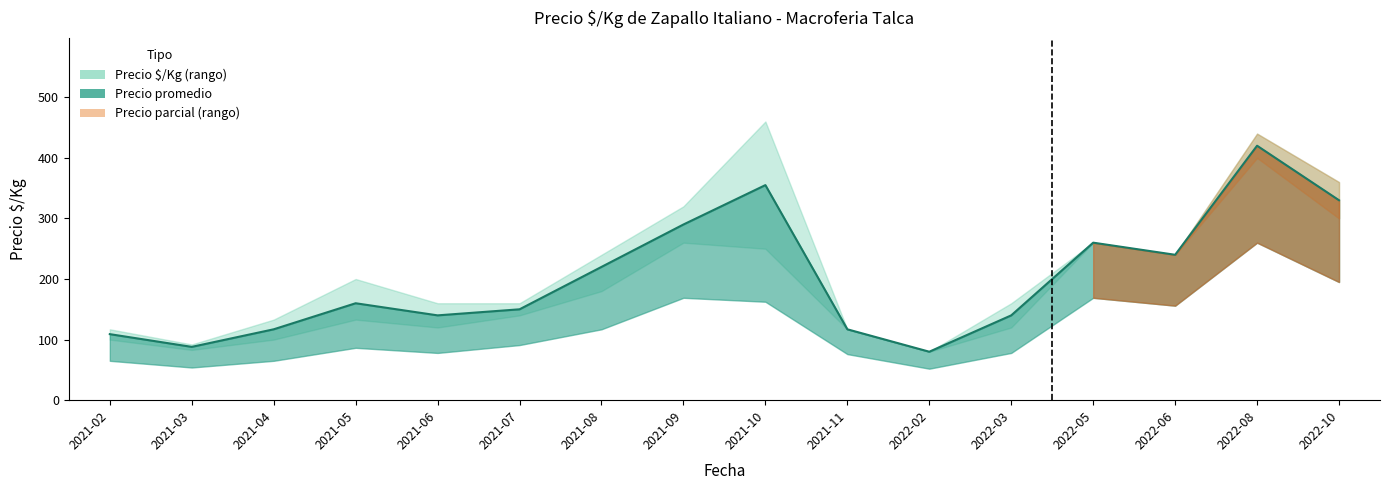

Reading right to left, list all the values displayed in this chart.

2022-10=330	2022-08=420	2022-06=240	2022-05=260	2022-03=140	2022-02=80	2021-11=117	2021-10=355	2021-09=290	2021-08=220	2021-07=150	2021-06=140	2021-05=160	2021-04=117	2021-03=88	2021-02=109